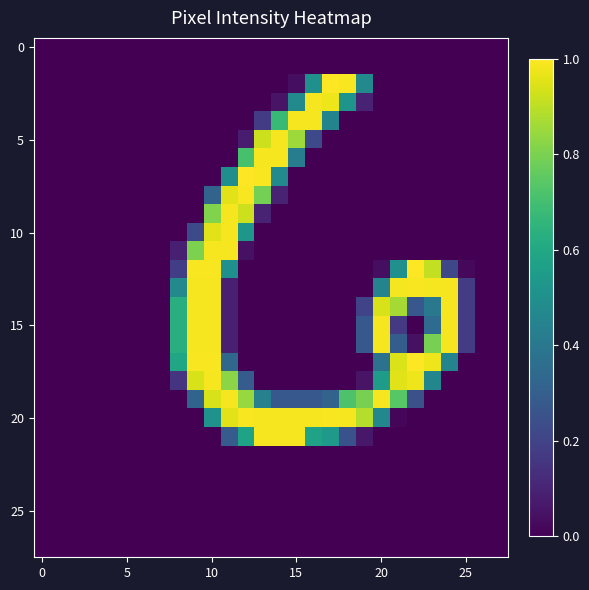

At which category is the sum across all series the highest?

10